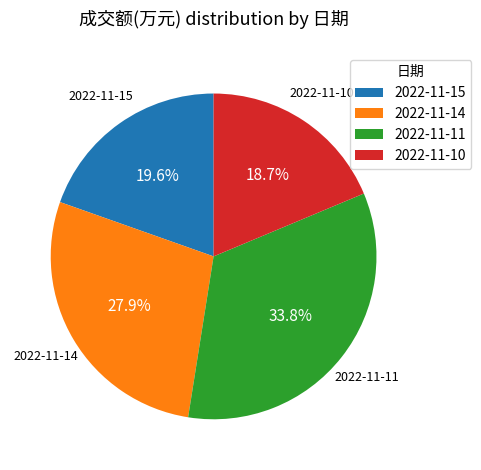

What is the smallest slice in the pie chart?

2022-11-10